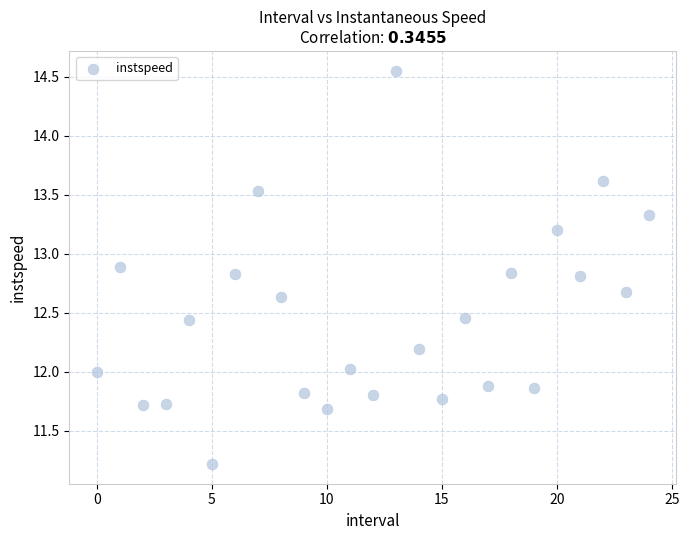

What is the range of Y values (max minus min)?

3.3